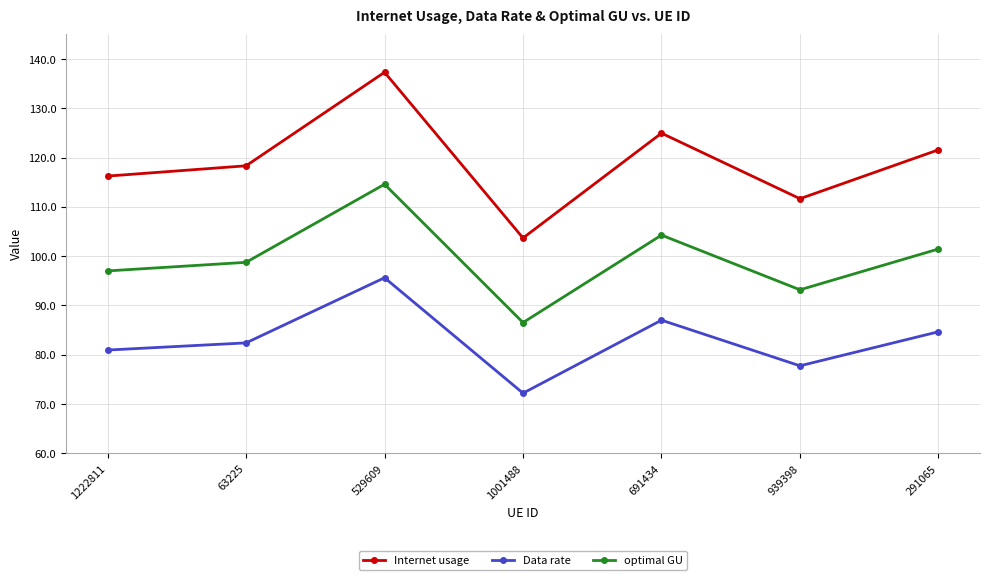

What is the difference between the maximum and minimum values in the optimal GU series?

28.1